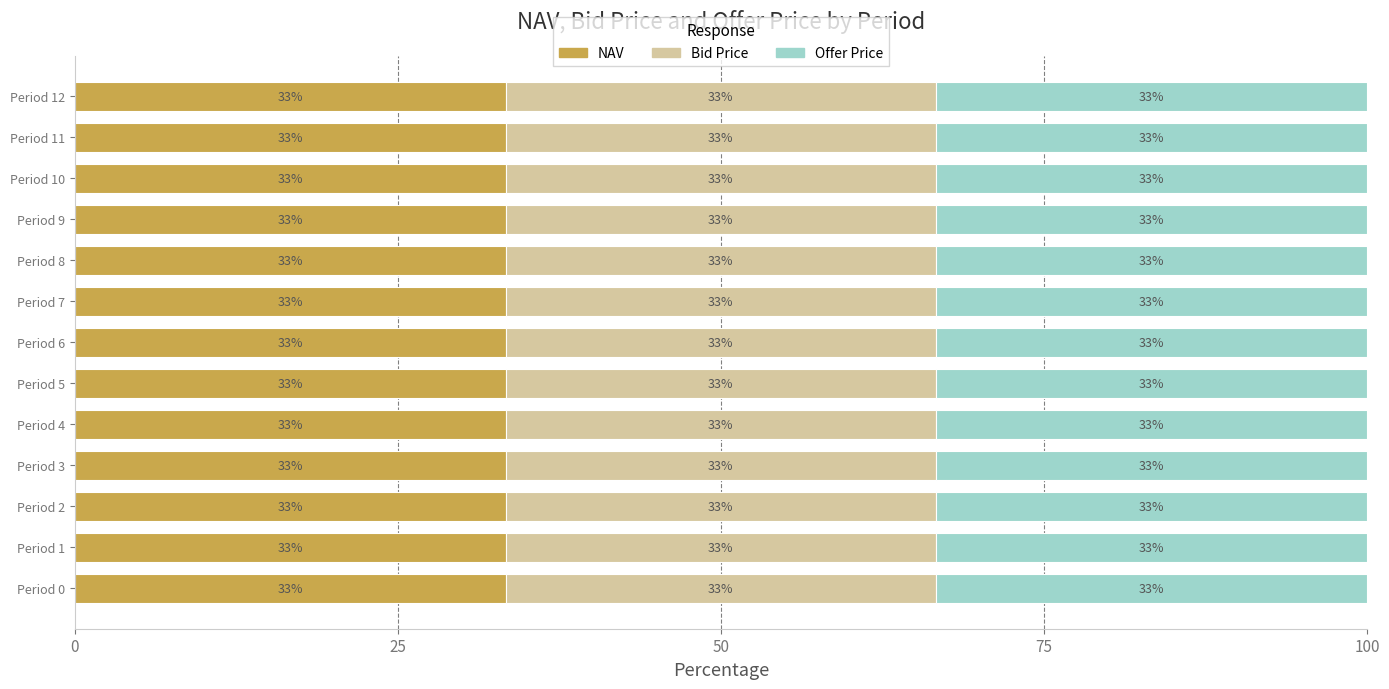

What are all the series names shown in the legend?

NAV, Bid Price, Offer Price